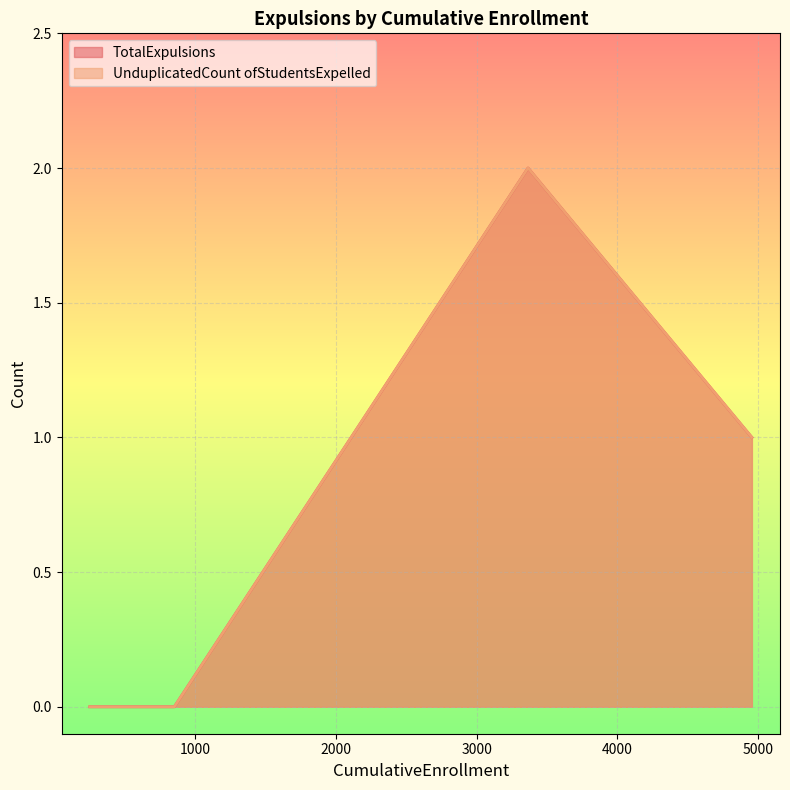

What is the highest value of the TotalExpulsions series?

2